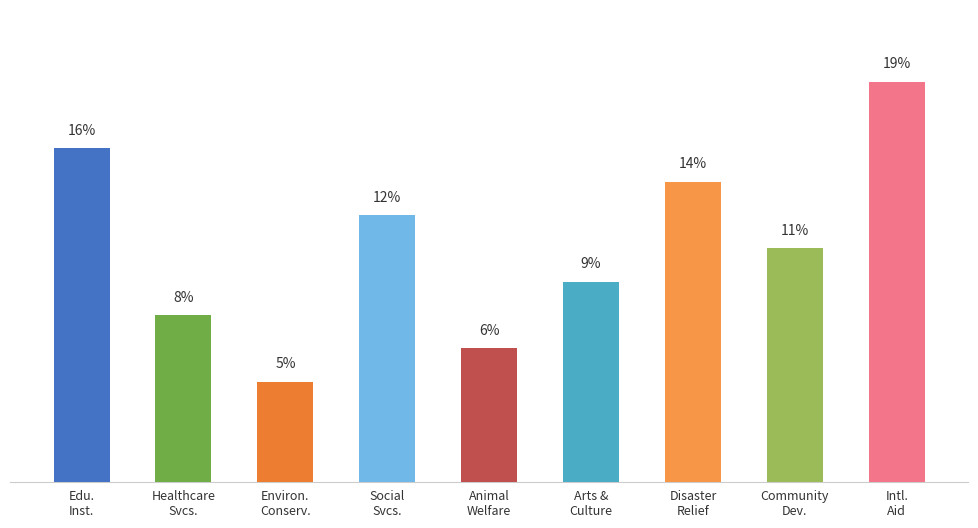

Count the Donation Amount (USD) values in the range 250000 to 450000.

5